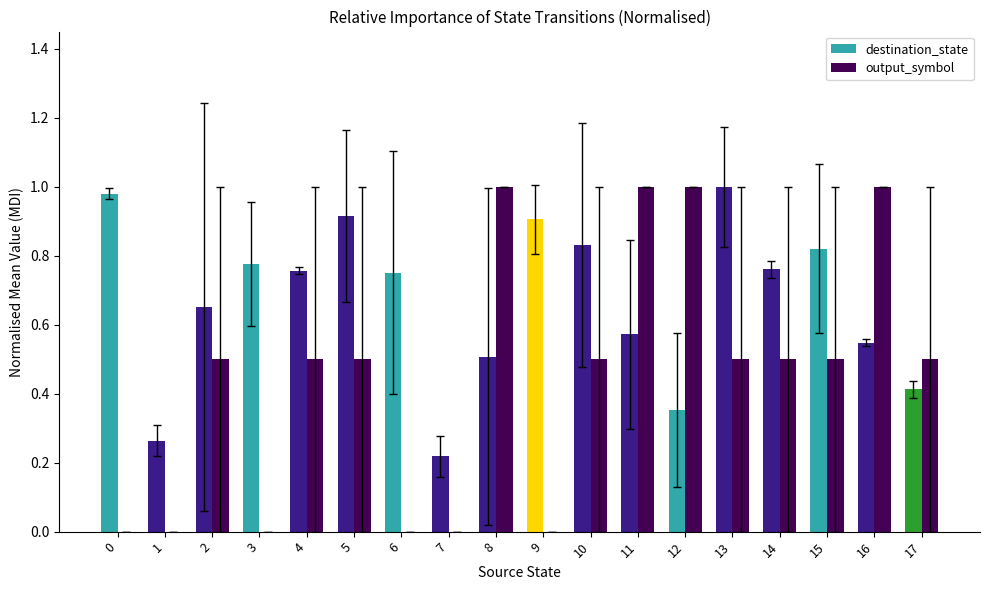

Which series has the largest range (max minus min)?

output_symbol